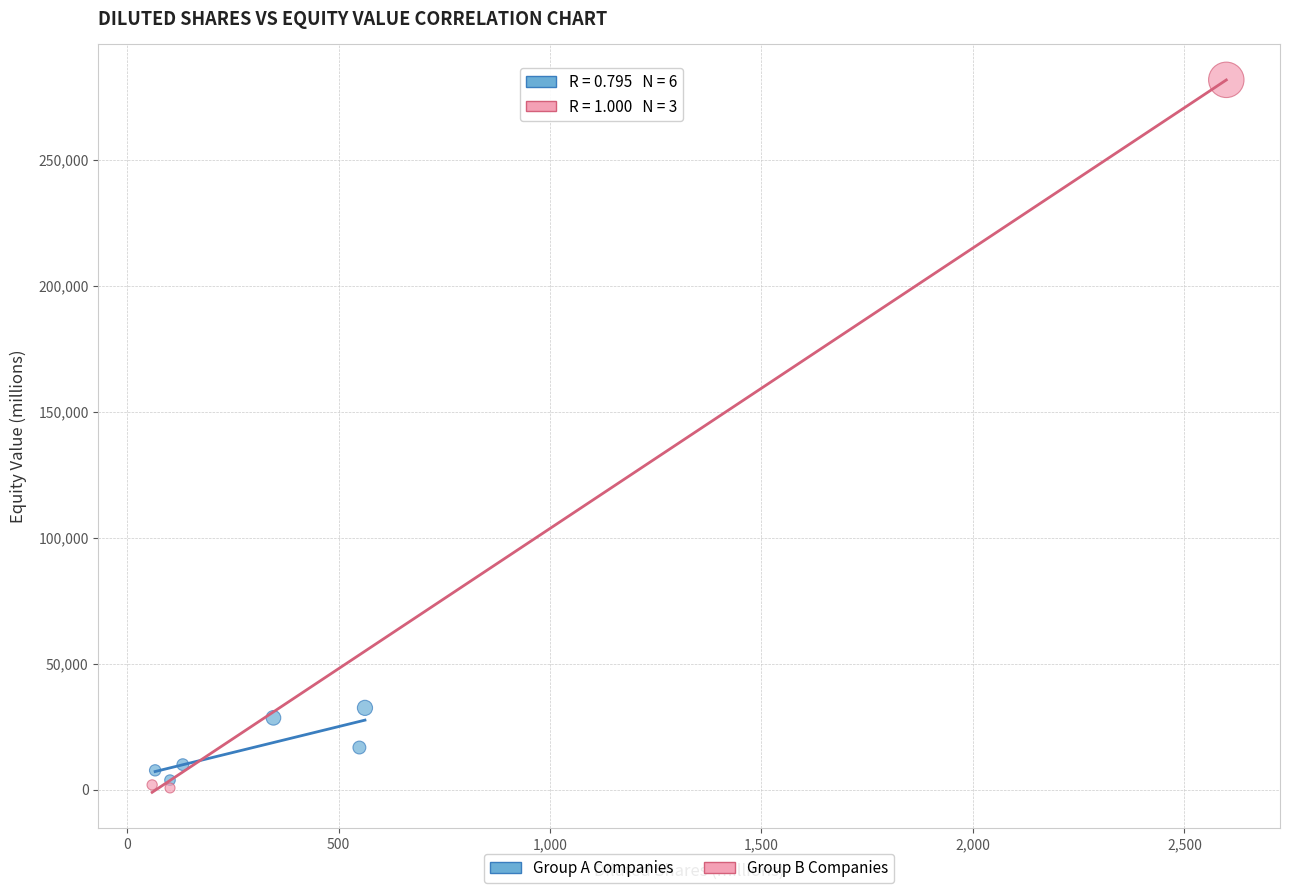

Which series has the widest spread of Y values?

Group B Companies